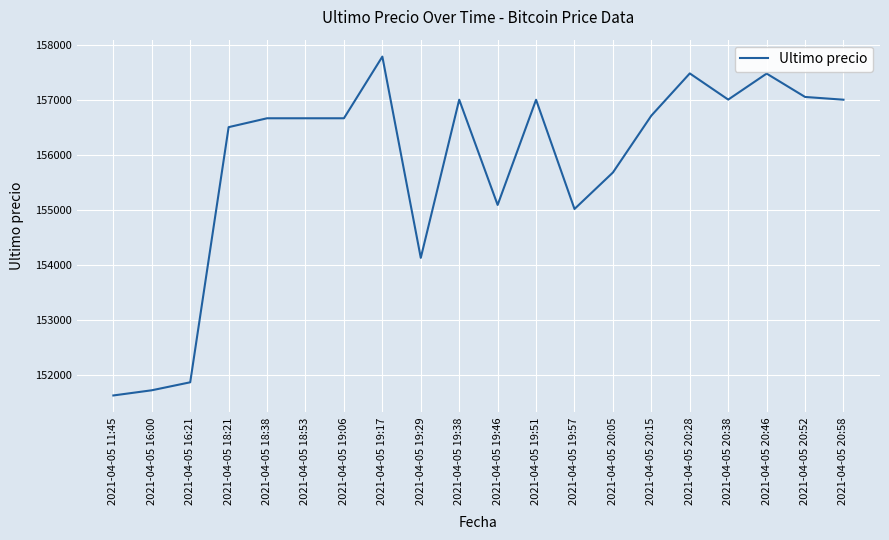

What is the difference between the maximum and minimum values?

6149